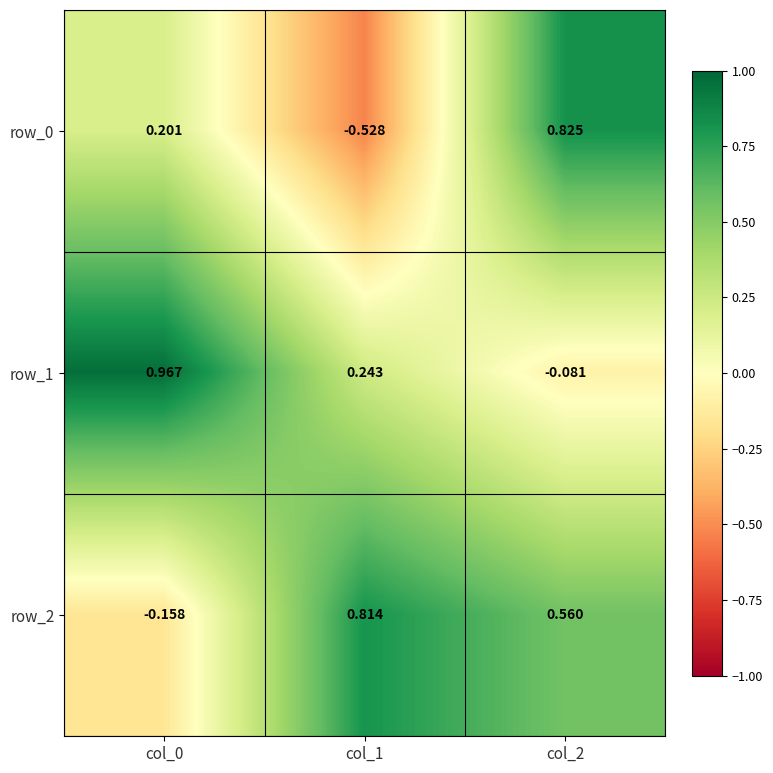

Is the value of row_1 at col_2 greater than the value of row_0 at col_1?

Yes